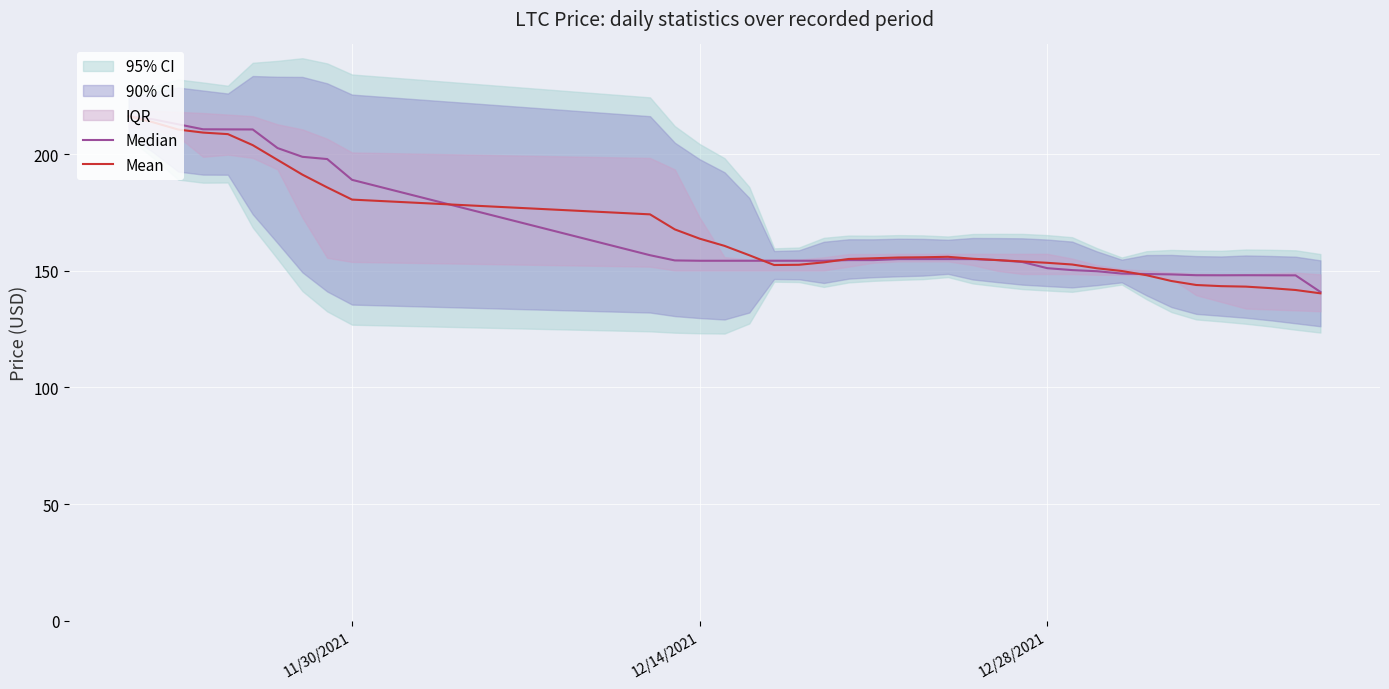

Where does the Median series first go above 154?

11/30/2021